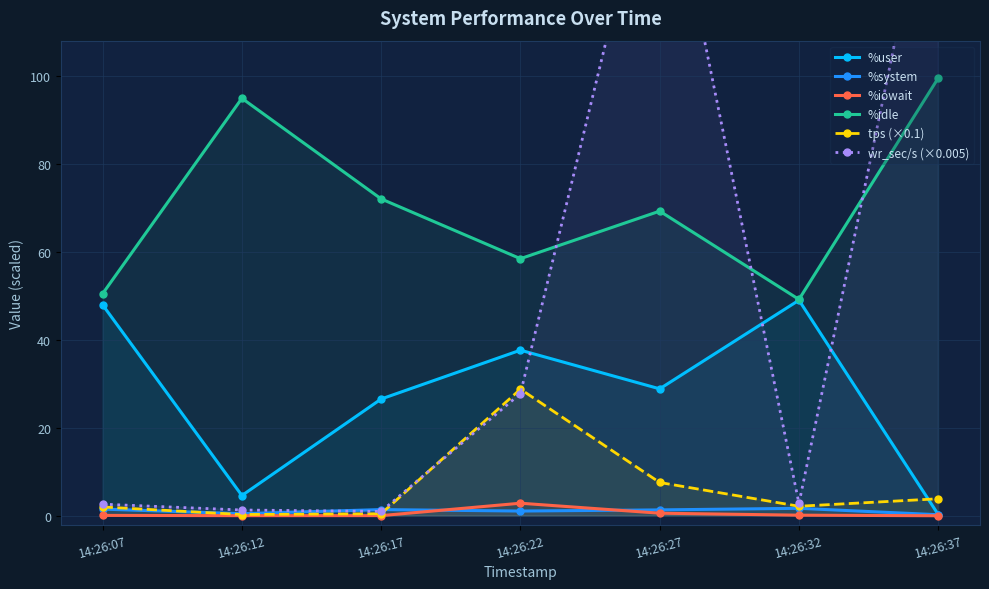

Which series has the largest total across all categories?

%idle